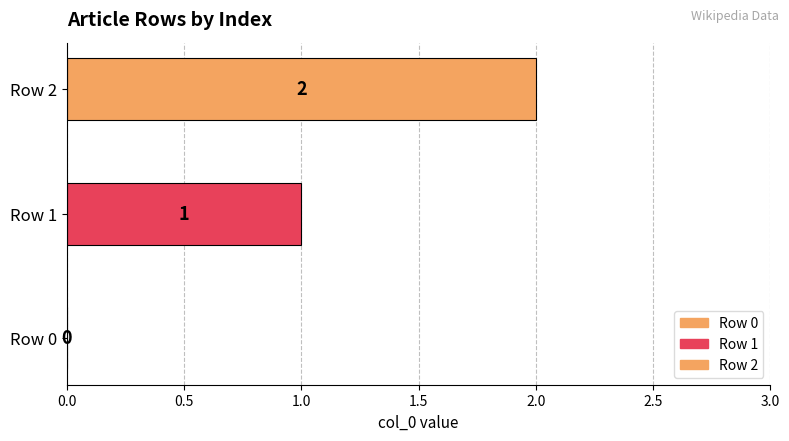

How many series are shown in this chart?

2